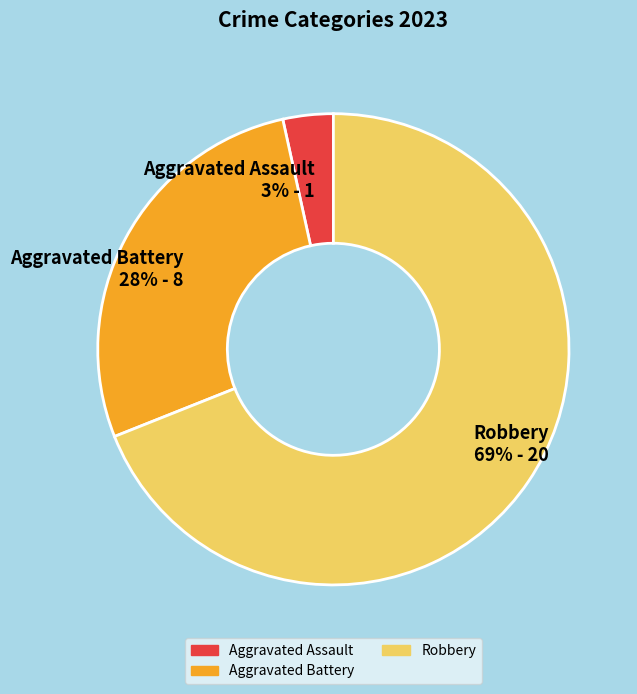

How many segments does this pie chart have?

3